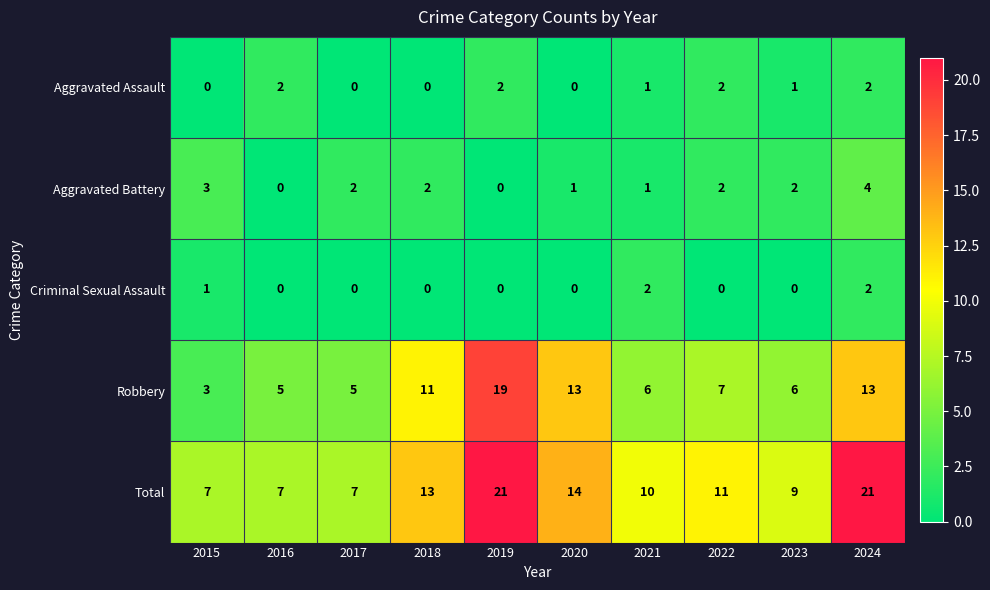

At which label does Robbery reach its minimum?

2015